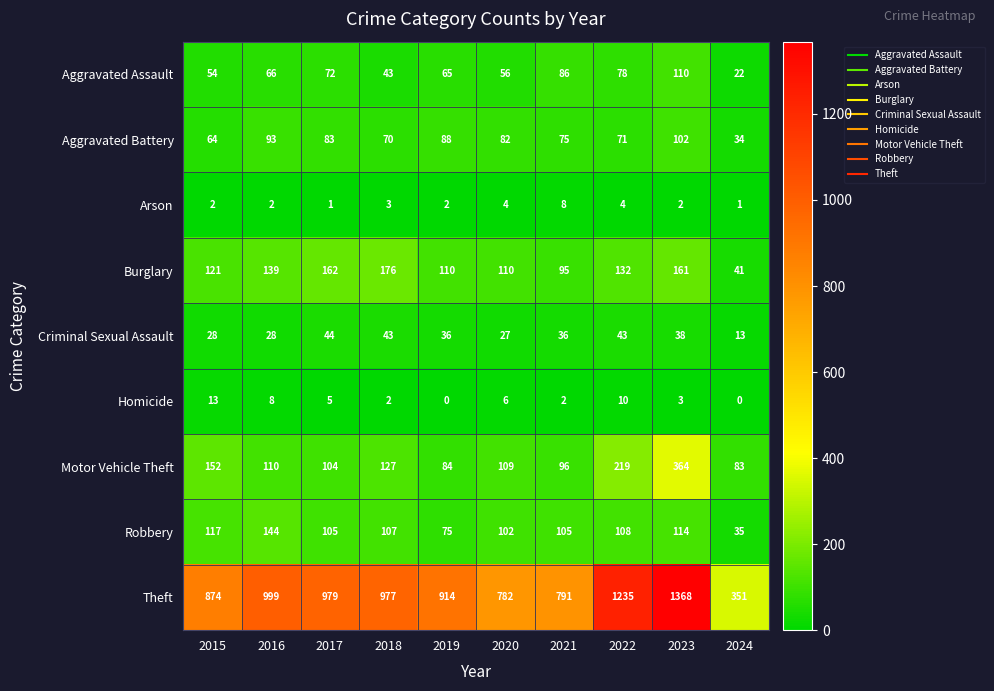

What is the difference between the maximum and minimum values in the Homicide series?

13